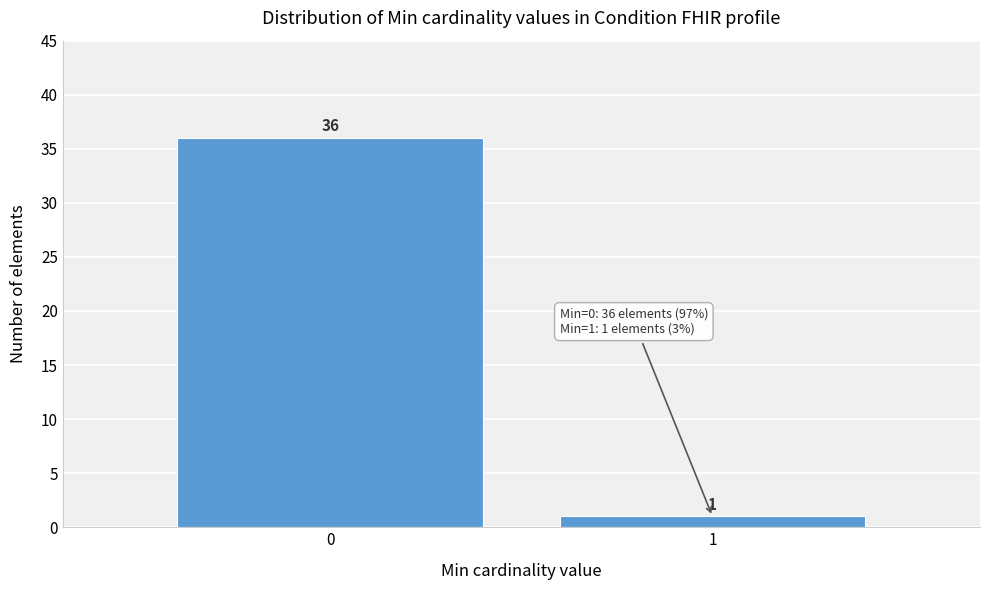

Reading left to right, transcribe all the data shown in this chart.

0=36	1=1